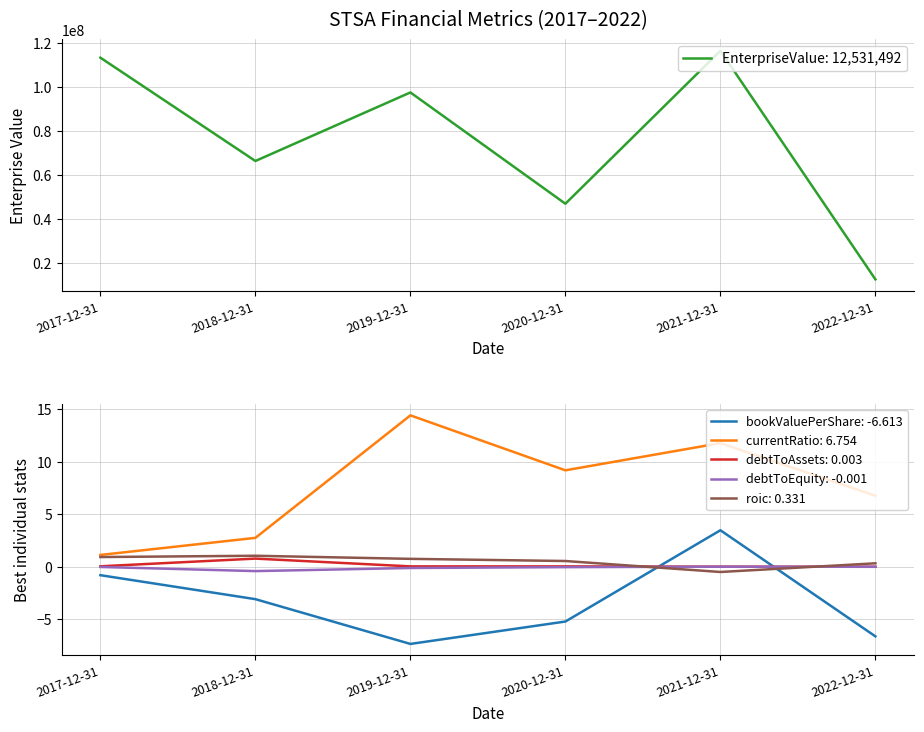

Does the chart display data point markers on the line(s)?

No